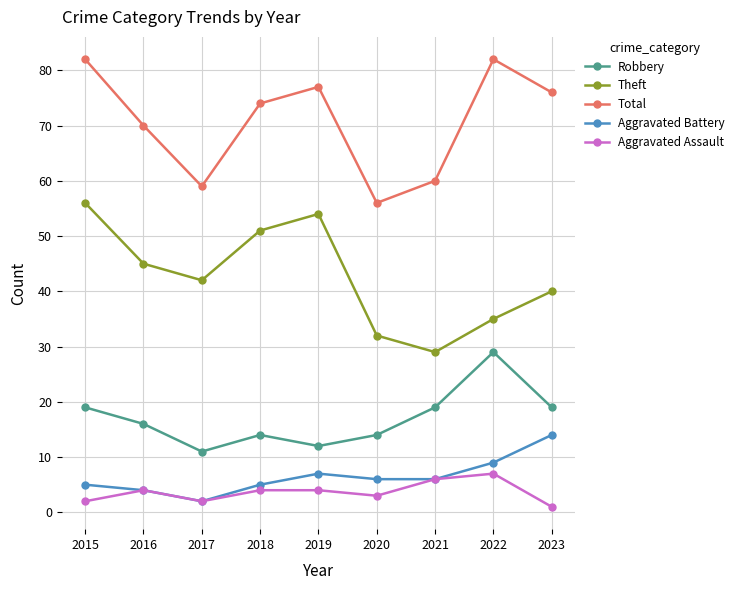

What is the value of the Theft point at the 8th from the left?

35